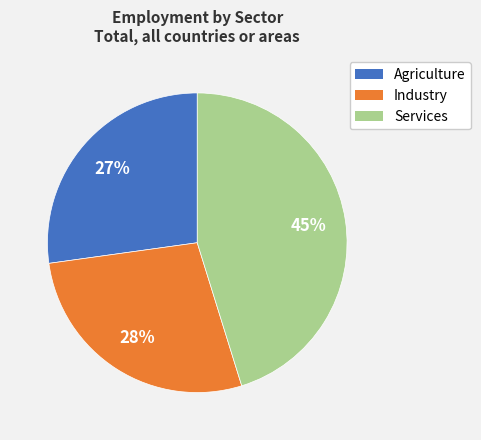

Does Industry represent more than half of the total?

No